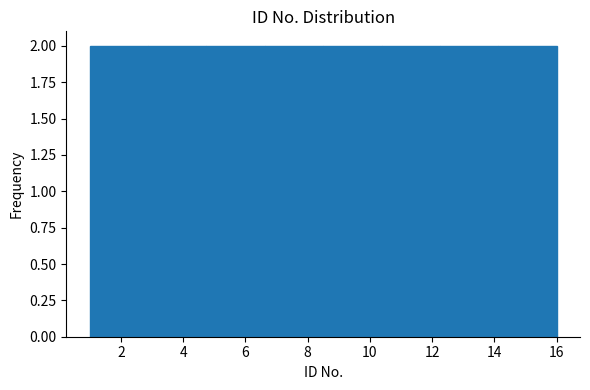

Reading left to right, list every bar in this chart as the range it spans on the x-axis followed by its height. Neither the bar edges nor the heights are printed on the chart, so give them approximately, as read against the axes.

1.0 to 2.8: 2
2.8 to 4.8: 2
4.8 to 6.6: 2
6.6 to 8.6: 2
8.6 to 10.4: 2
10.4 to 12.2: 2
12.2 to 14.2: 2
14.2 to 16.0: 2